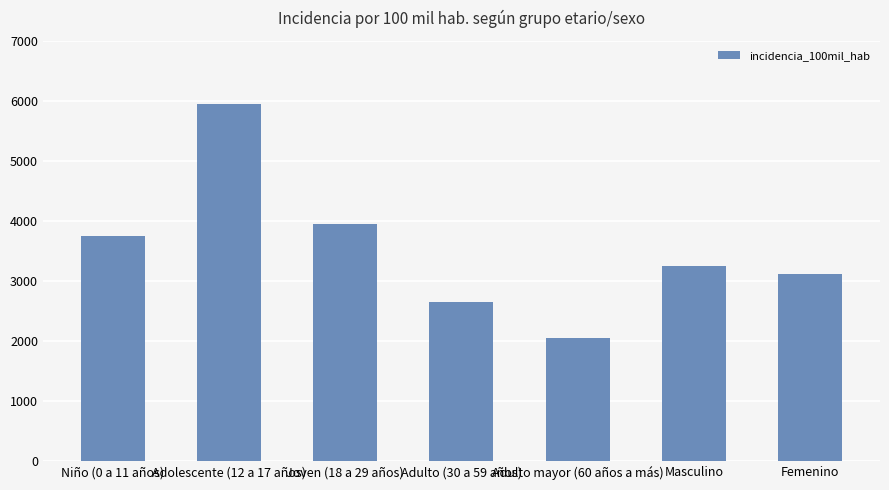

Where is the data nearest to the value 4004?

Joven (18 a 29 años)